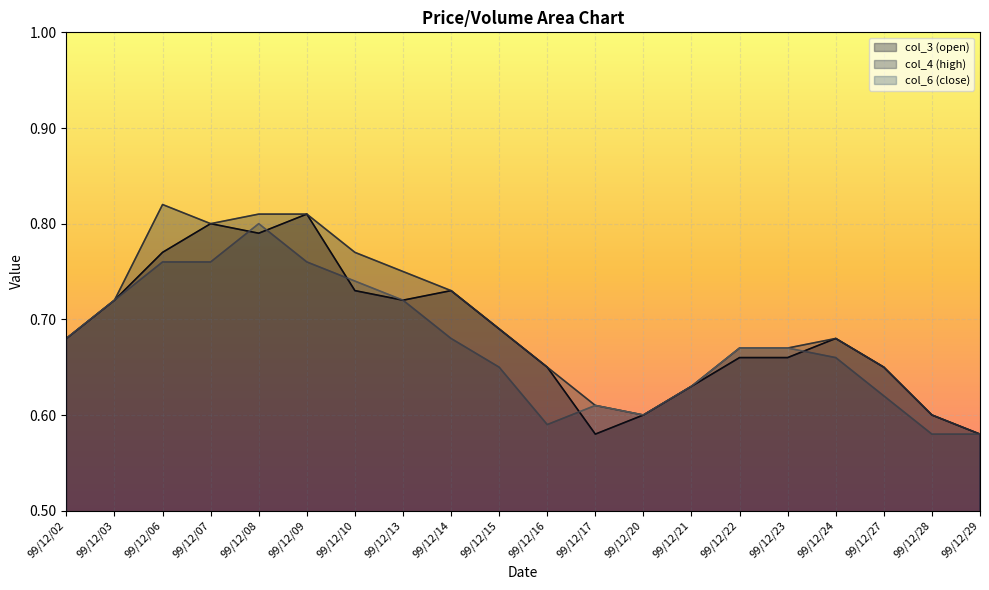

Is it true that col_3 equals 1.2 at 99/12/23?

False